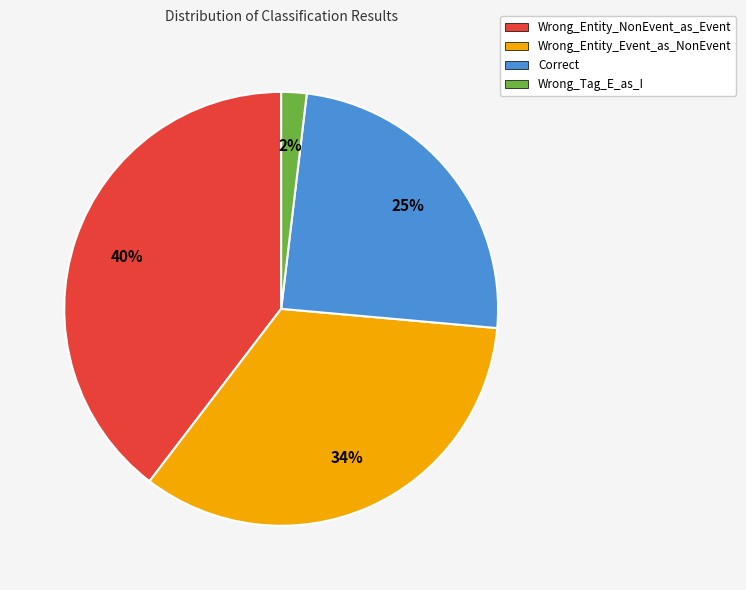

Is it true that Wrong_Entity_Event_as_NonEvent is 46% of the pie?

False